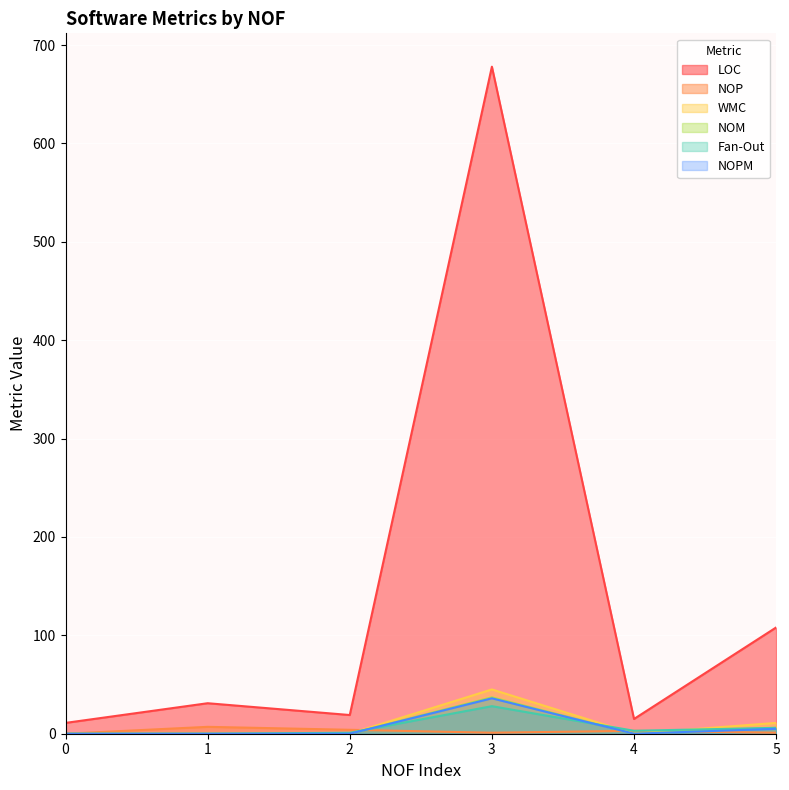

Is it true that NOM equals -13 at 2?

False